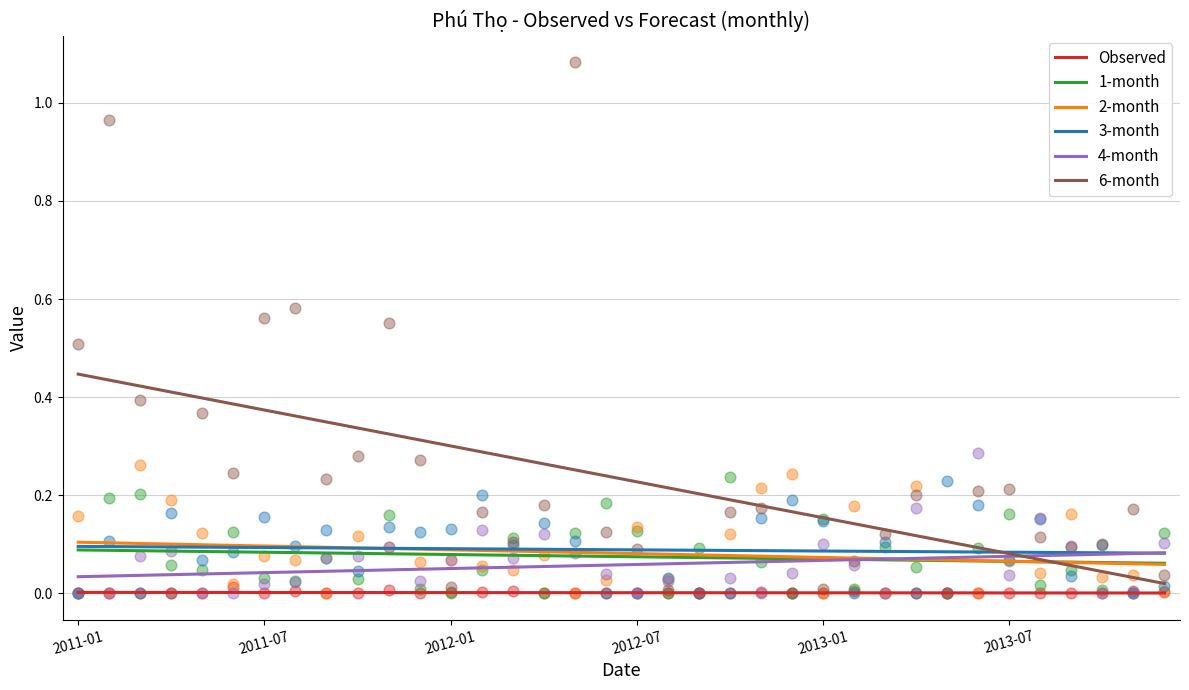

At how many categories does at least one series exceed 0?

36